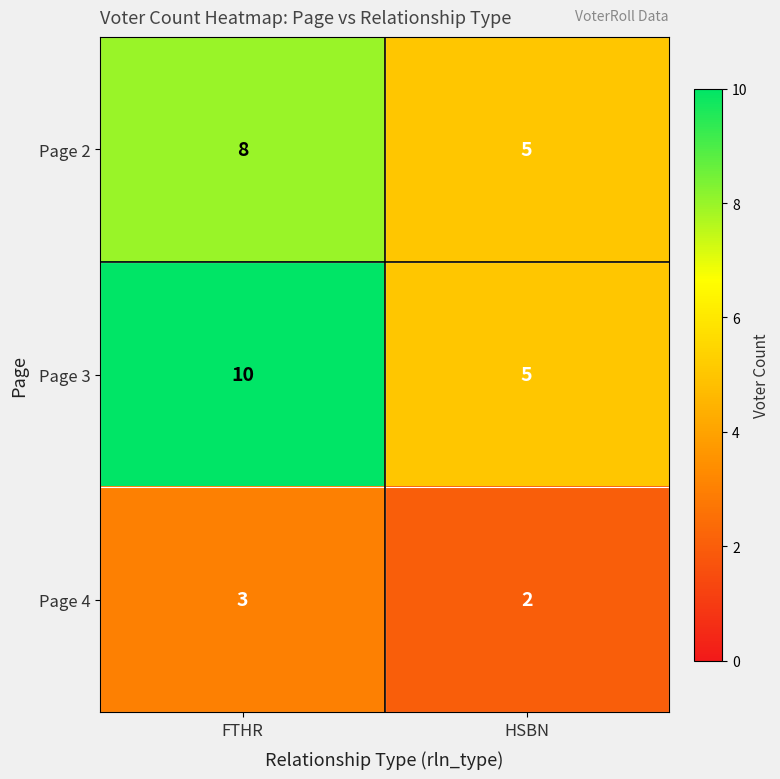

Where is Page 3 nearest to the value 7?

HSBN